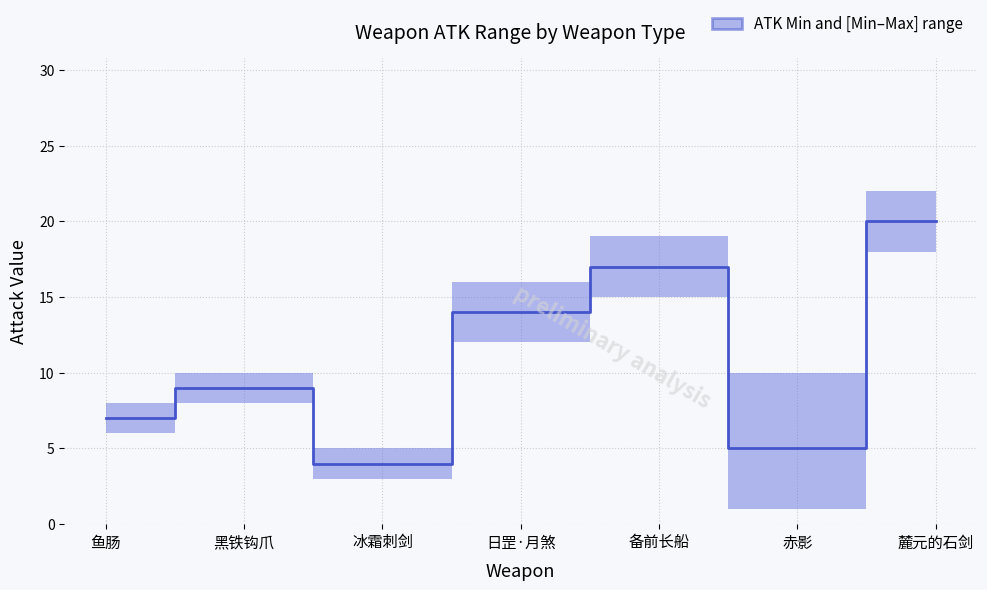

What is the change in value from 黑铁钩爪 to 冰霜刺剑?

-5